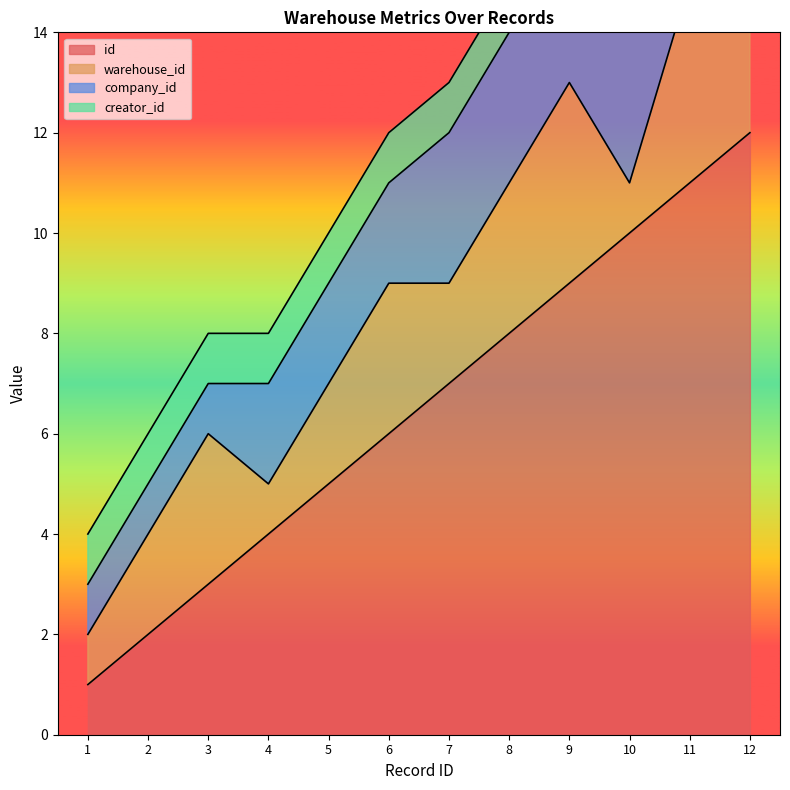

What is the value of the id point at the 4th from the left?

4